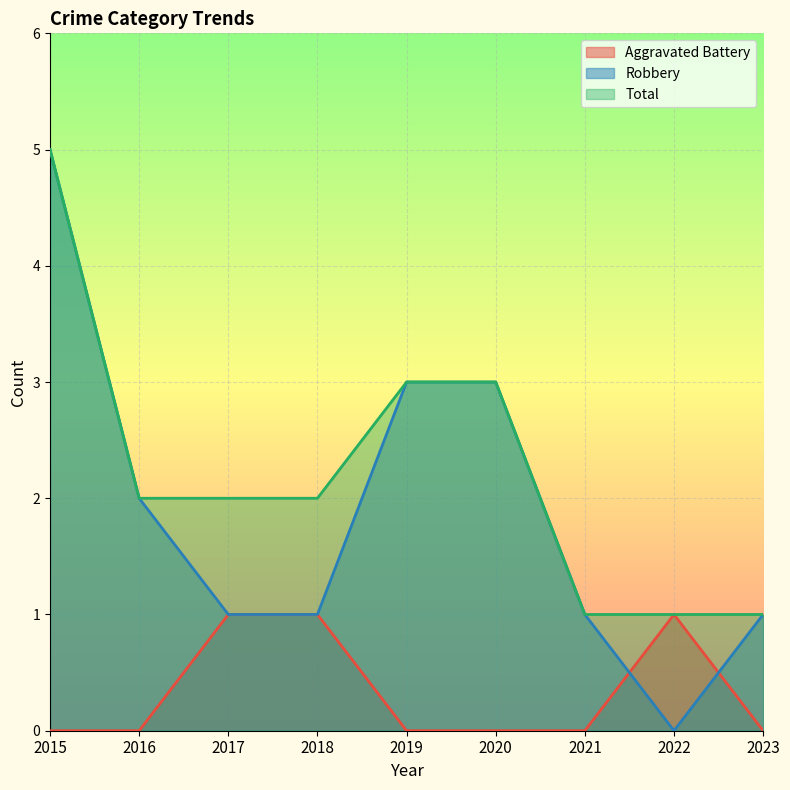

At which label does Robbery first exceed 1?

2015